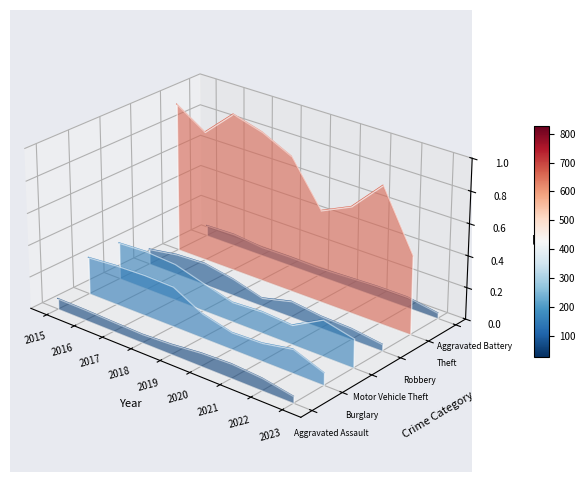

Which series has the largest total across all categories?

Theft